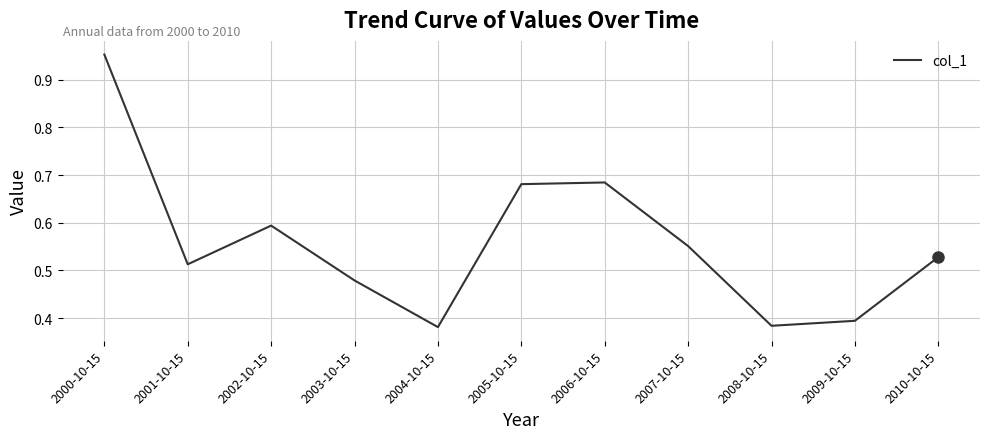

The chart shows a value of 0.1 at 2001-10-15. True or false?

False